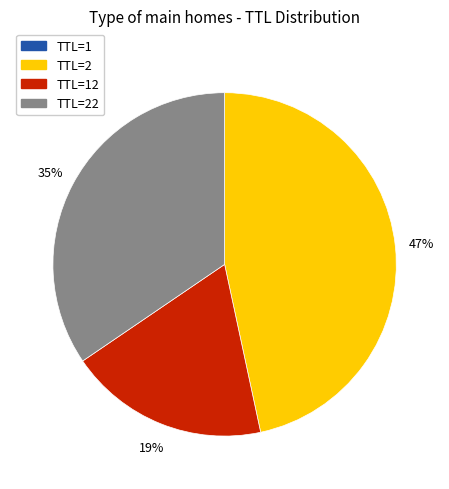

To the nearest percent, what is the difference between the largest and smallest slice percentages?

47%